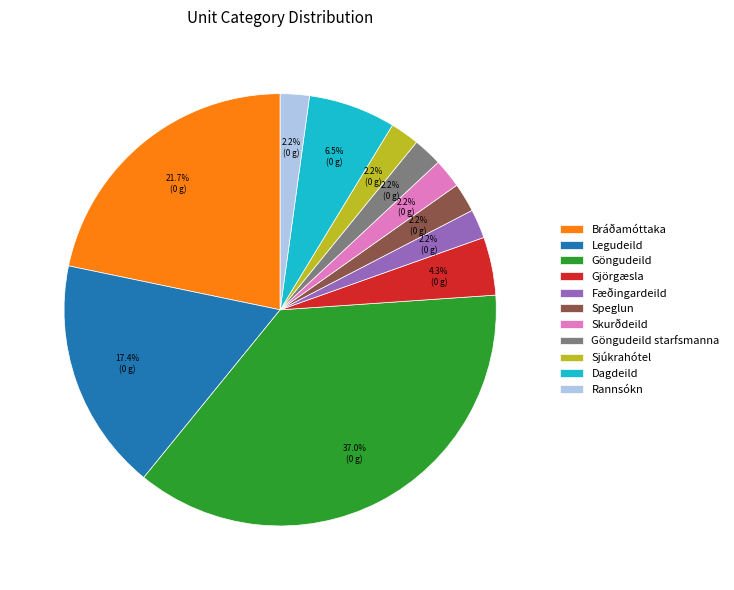

To the nearest percent, what percentage of the pie is Fæðingardeild?

2%